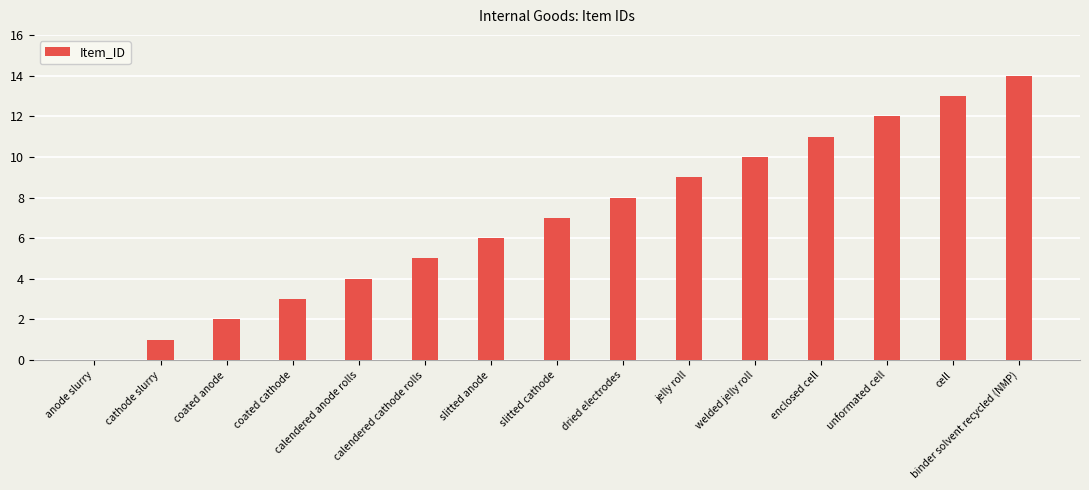

What is the sum of all values?

105